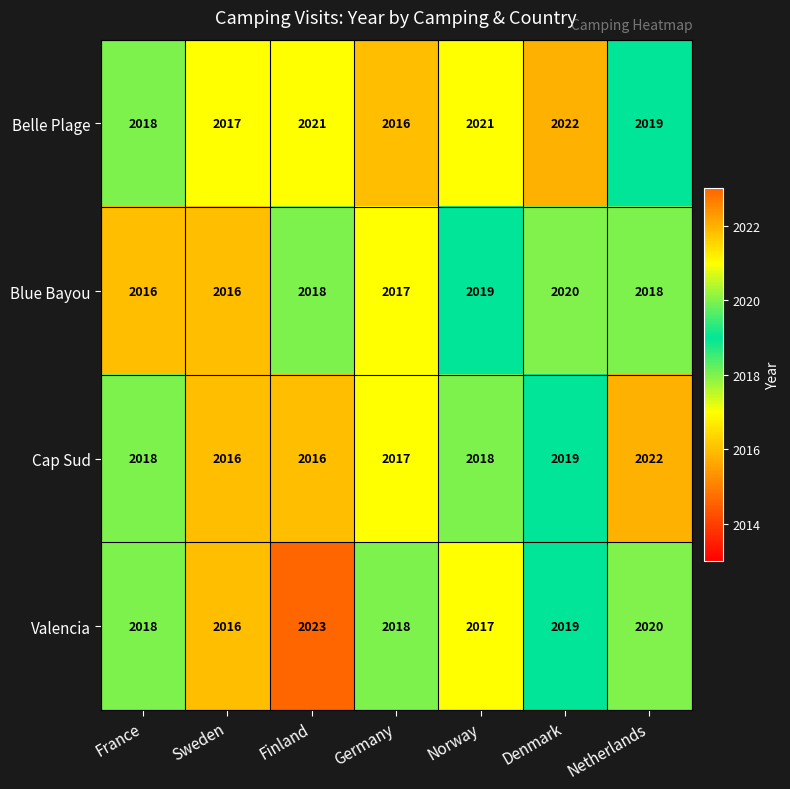

Which series has the widest spread of values?

Valencia